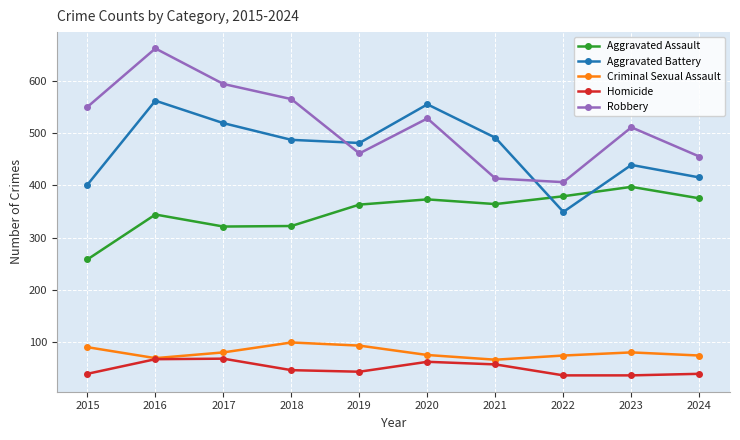

True or false: Robbery and Aggravated Assault cross at least once.

False